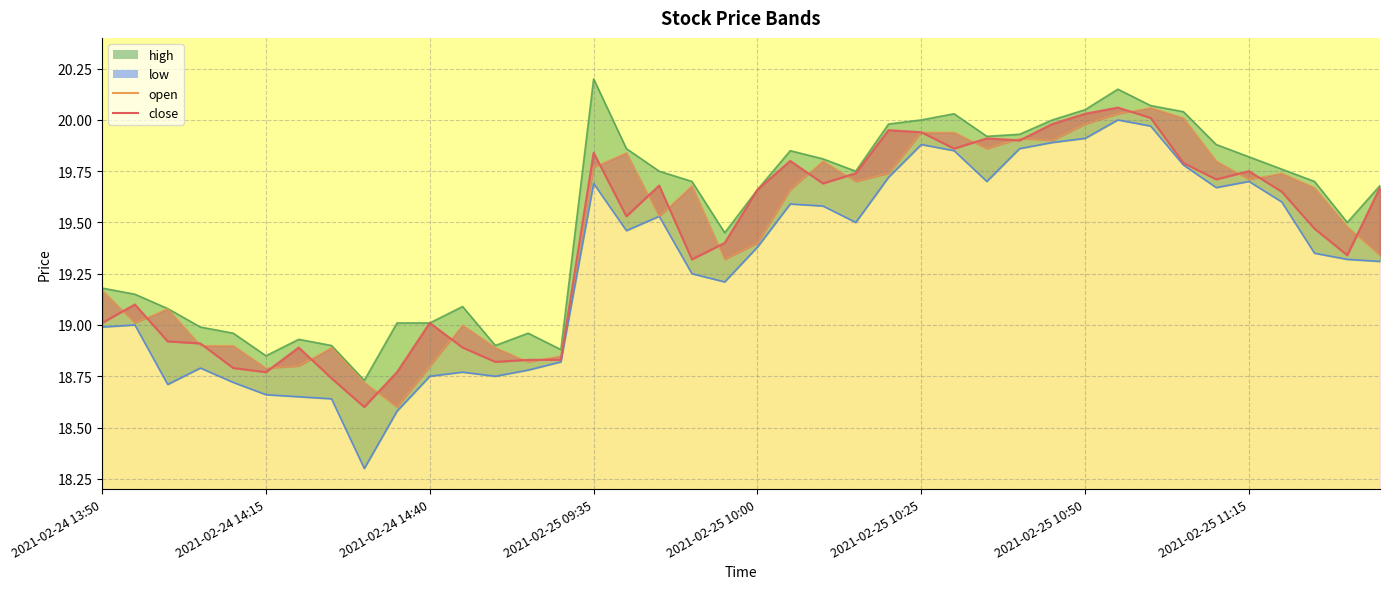

Where is open nearest to the value 19?

11